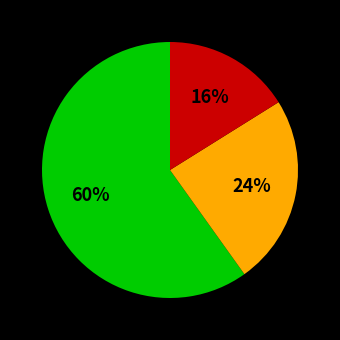

To the nearest percent, what is the difference between the largest and smallest slice percentages?

44%